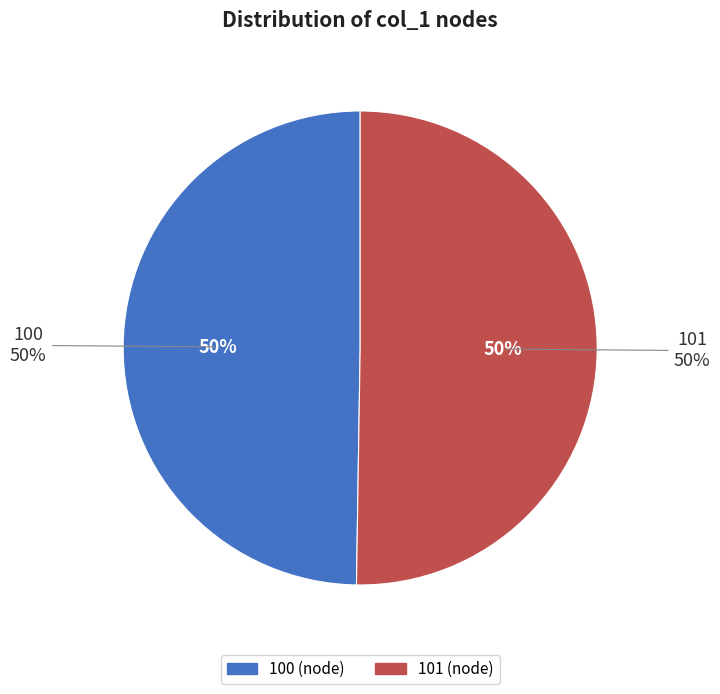

Is the sum of 101 and 100 greater than half?

Yes